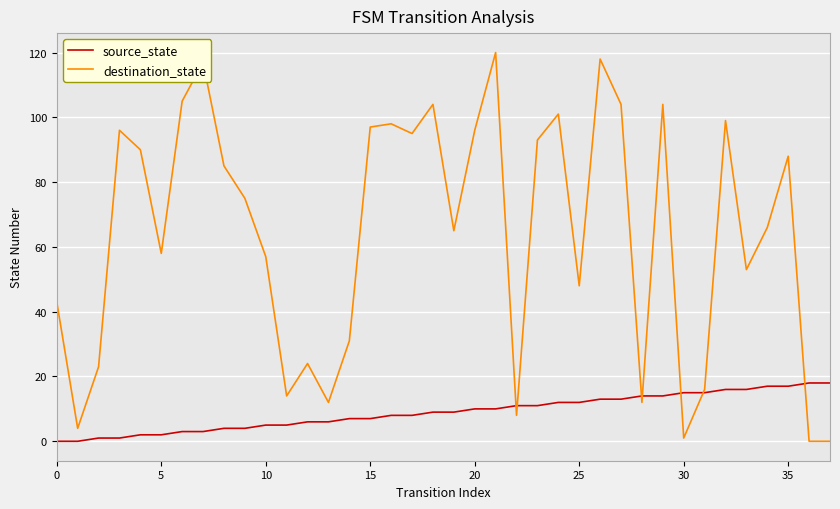

Reading right to left, what are all the values shown in this chart?

source_state: 18	18	17	17	16	16	15	15	14	14	13	13	12	12	11	11	10	10	9	9	8	8	7	7	6	6	5	5	4	4	3	3	2	2	1	1	0	0
destination_state: 0	0	88	66	53	99	16	1	104	12	104	118	48	101	93	8	120	96	65	104	95	98	97	31	12	24	14	57	75	85	117	105	58	90	96	23	4	43